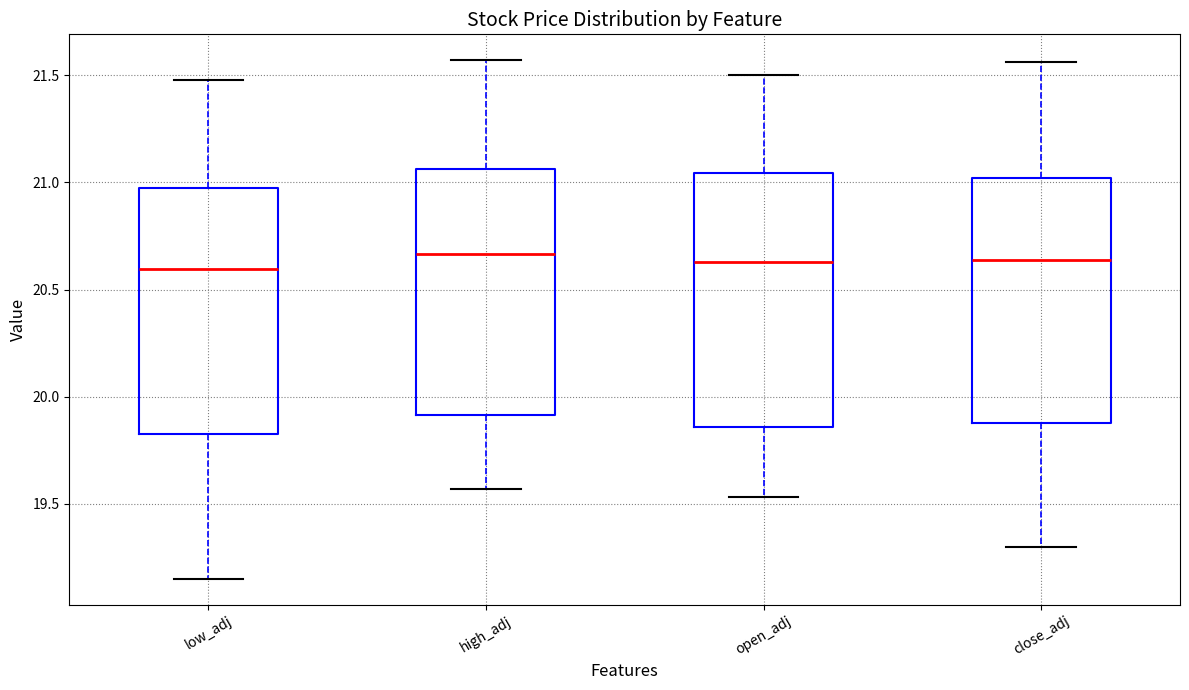

Reading left to right, read every box against the y-axis: the position of its median line, the range the box covers, and the ends of its whiskers. The values are not printed on the chart, so give them approximately, as read against the axis.

low_adj: median 20.60, box 19.85 to 21.00, whiskers 19.15 to 21.50
high_adj: median 20.65, box 19.90 to 21.05, whiskers 19.55 to 21.55
open_adj: median 20.65, box 19.85 to 21.05, whiskers 19.55 to 21.50
close_adj: median 20.65, box 19.90 to 21.00, whiskers 19.30 to 21.55